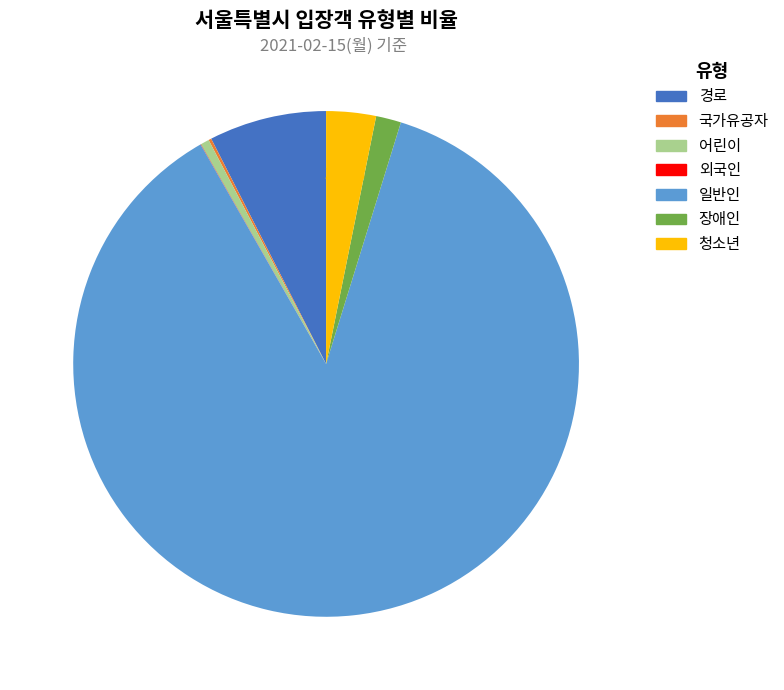

Which has a higher value, 청소년 or 일반인?

일반인